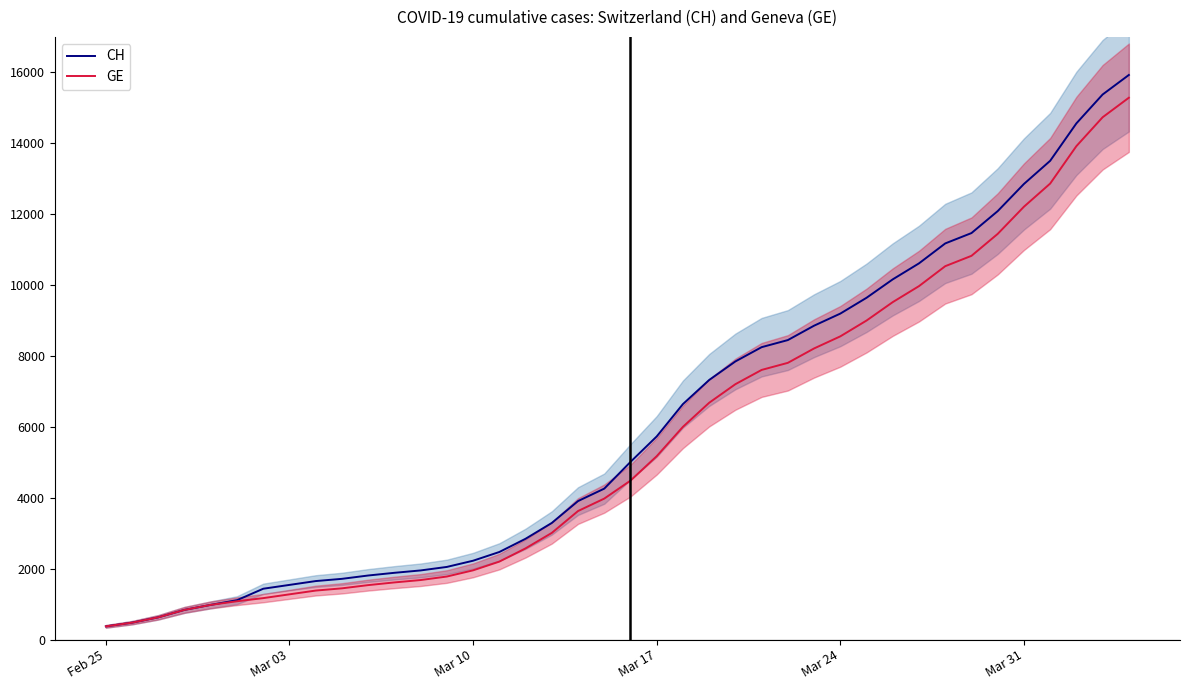

True or false: GE and CH intersect in this chart.

False